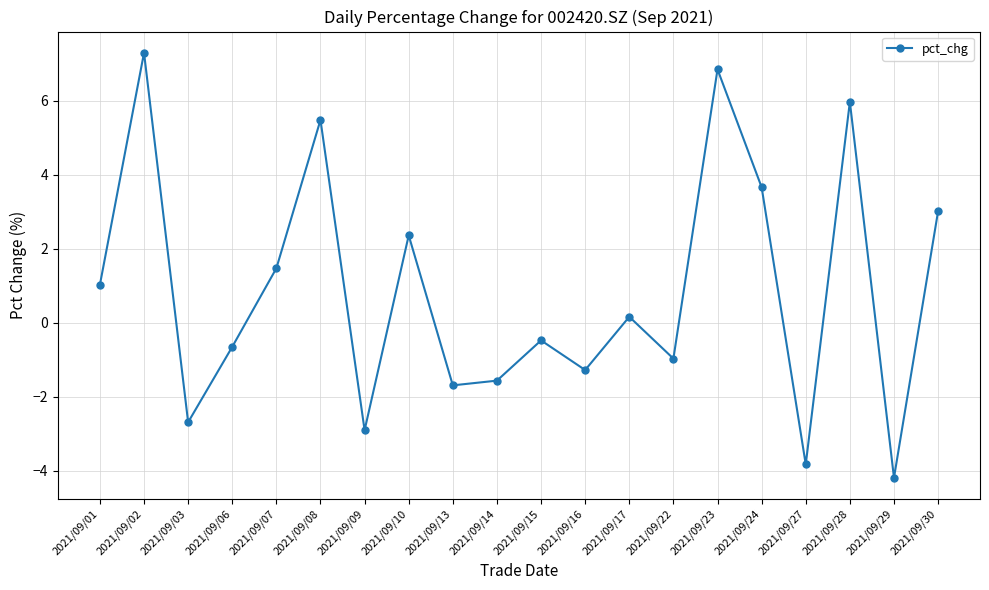

Reading right to left, what are all the values shown in this chart?

2021/09/30=3.0	2021/09/29=-4.2	2021/09/28=6.0	2021/09/27=-3.8	2021/09/24=3.7	2021/09/23=6.8	2021/09/22=-1.0	2021/09/17=0.2	2021/09/16=-1.3	2021/09/15=-0.5	2021/09/14=-1.6	2021/09/13=-1.7	2021/09/10=2.4	2021/09/09=-2.9	2021/09/08=5.5	2021/09/07=1.5	2021/09/06=-0.6	2021/09/03=-2.7	2021/09/02=7.3	2021/09/01=1.0